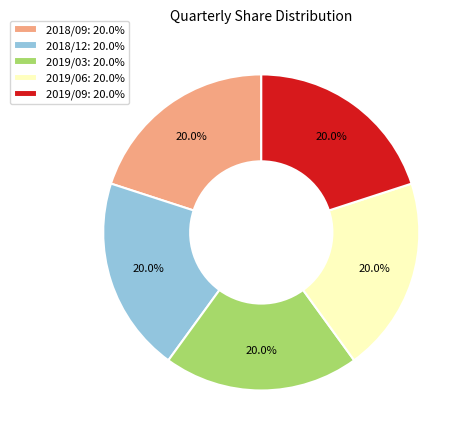

What portion of the pie excludes 2019/09: 20.0%?

80.0%